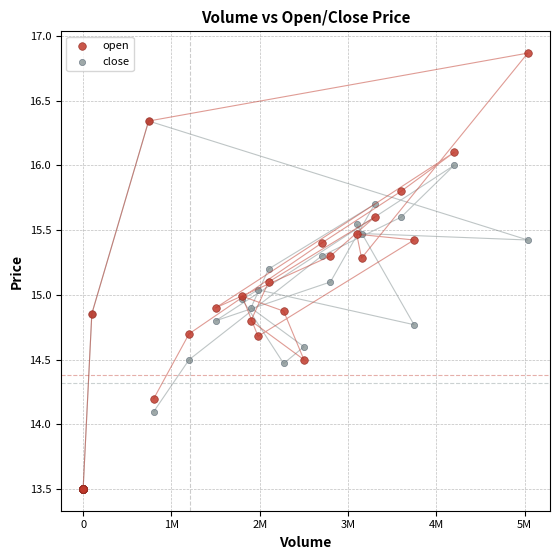

In the close series, what Y value is closest to 14?

14.1